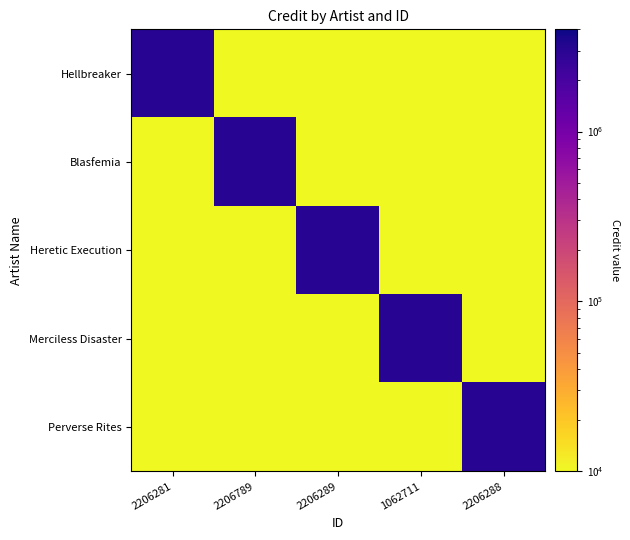

Which series has the largest range (max minus min)?

Hellbreaker